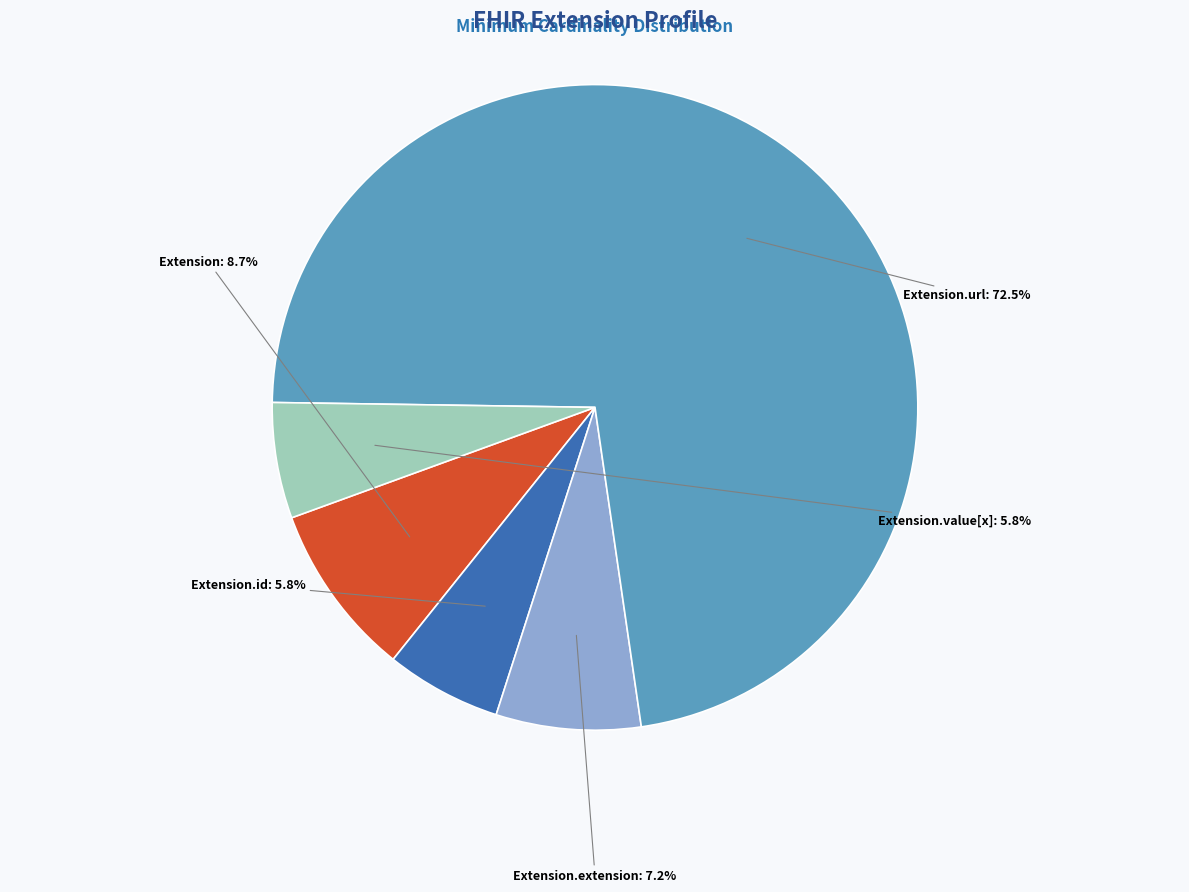

Does Extension represent more than half of the total?

No